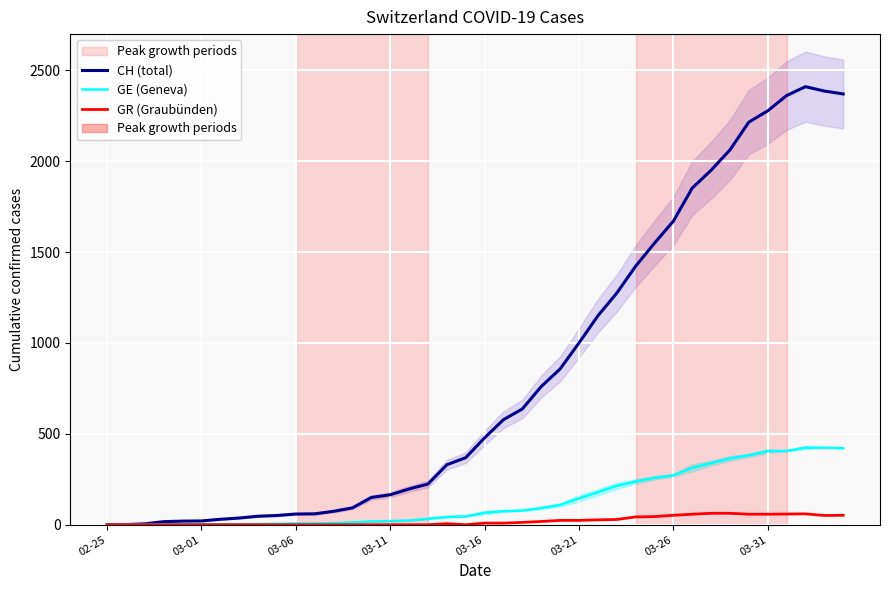

What is the sum of the GR (Graubünden) values at 21 and 33?

72